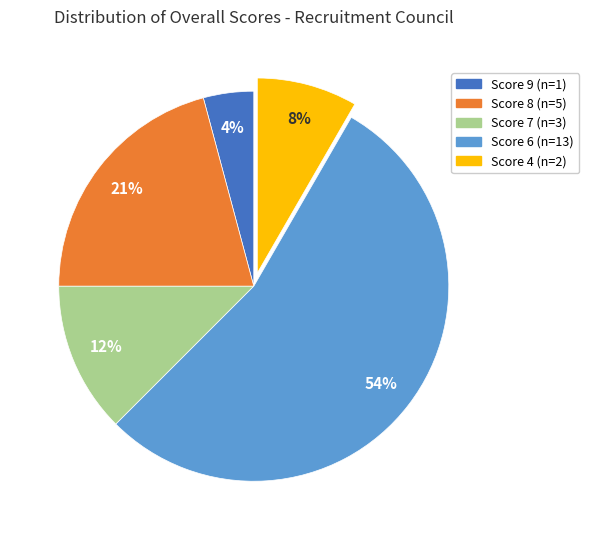

To the nearest percent, what is the average slice percentage?

20%